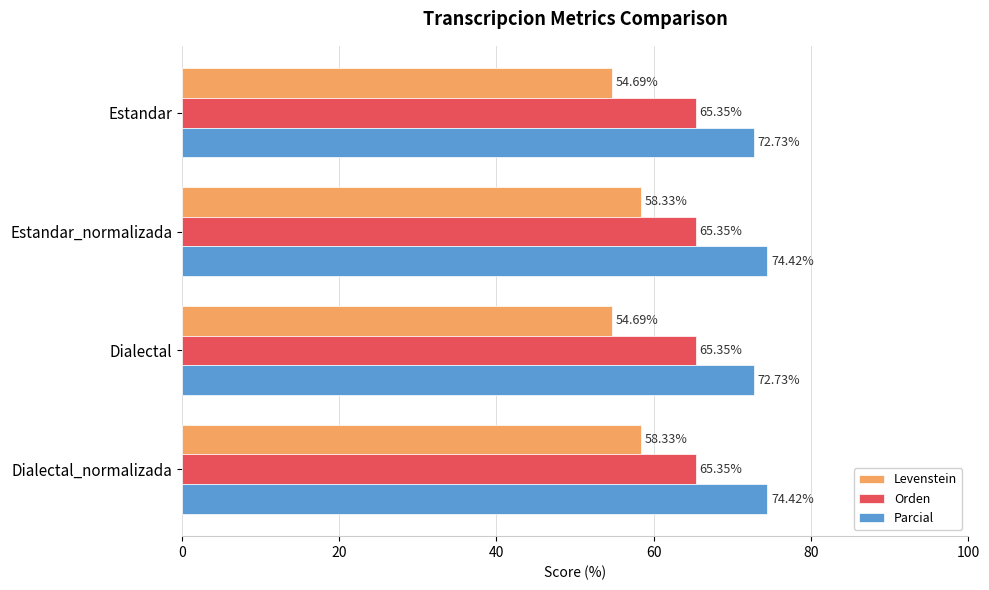

Which series has the largest total across all categories?

Parcial